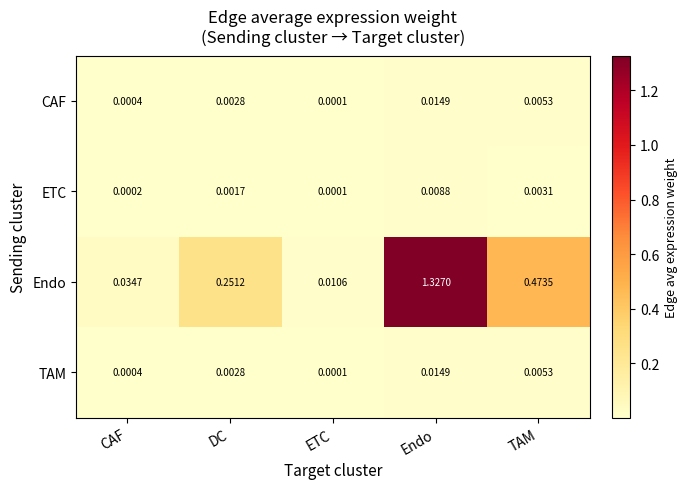

At which label is Endo closest to 0?

ETC